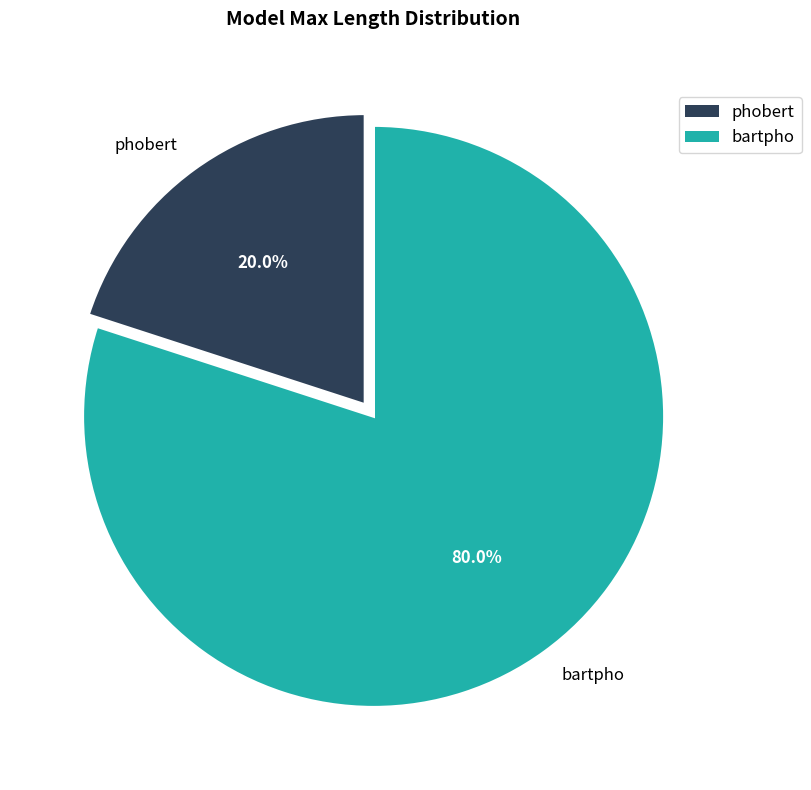

The bartpho slice represents 80% of the pie. True or false?

True